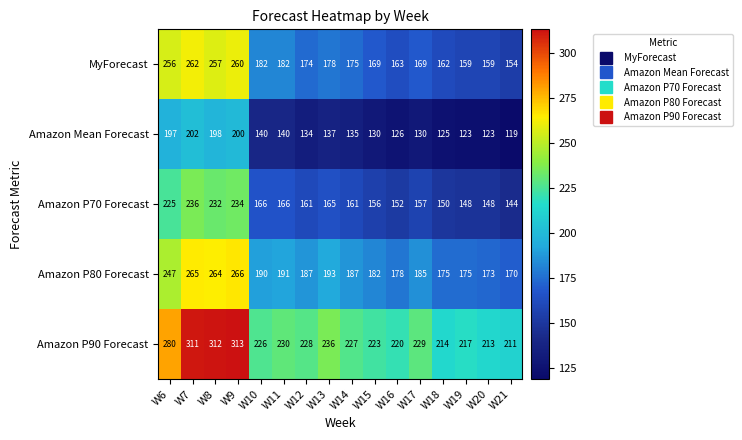

Which category has the lowest value in the Amazon P80 Forecast series?

W21